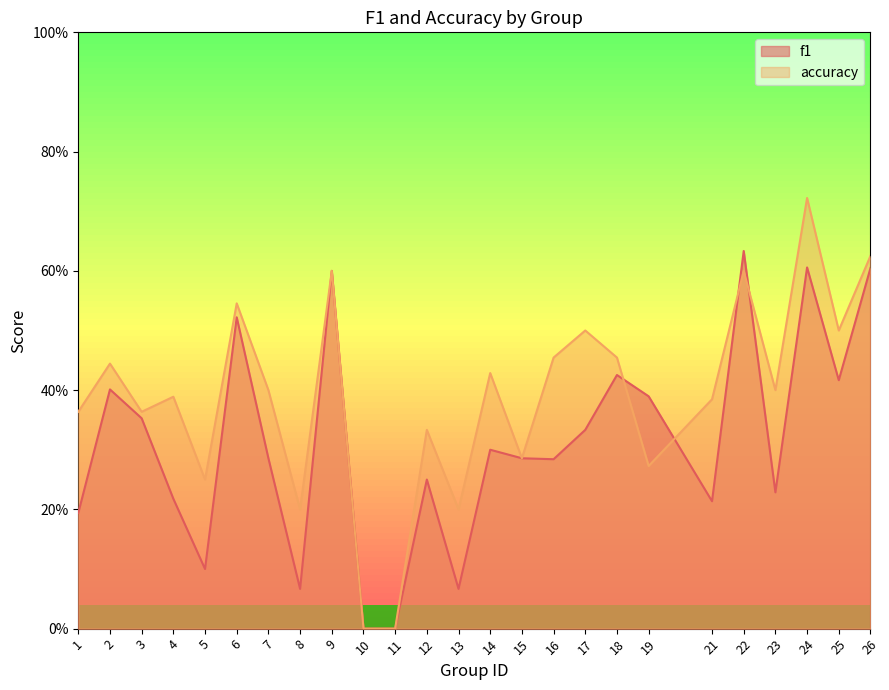

What is the average value of the accuracy series?

0.4